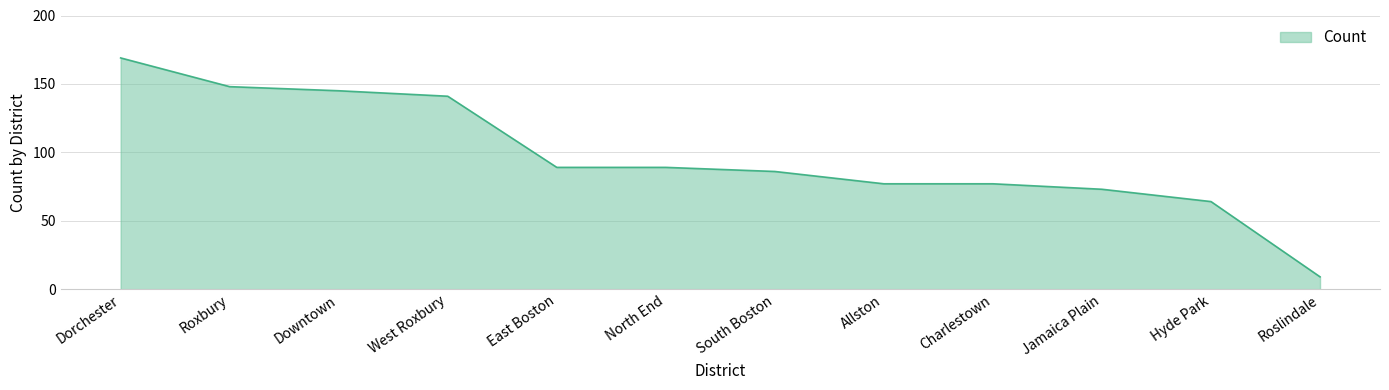

What is the difference between the maximum and minimum values?

160